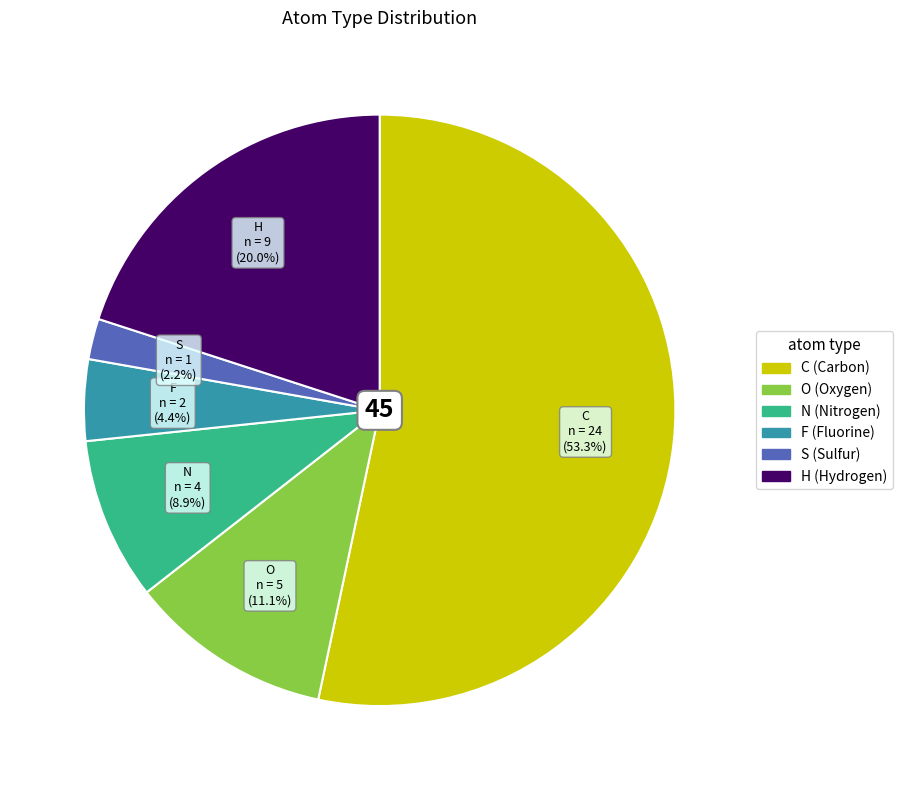

To the nearest percent, what is the combined percentage of H and O?

31%